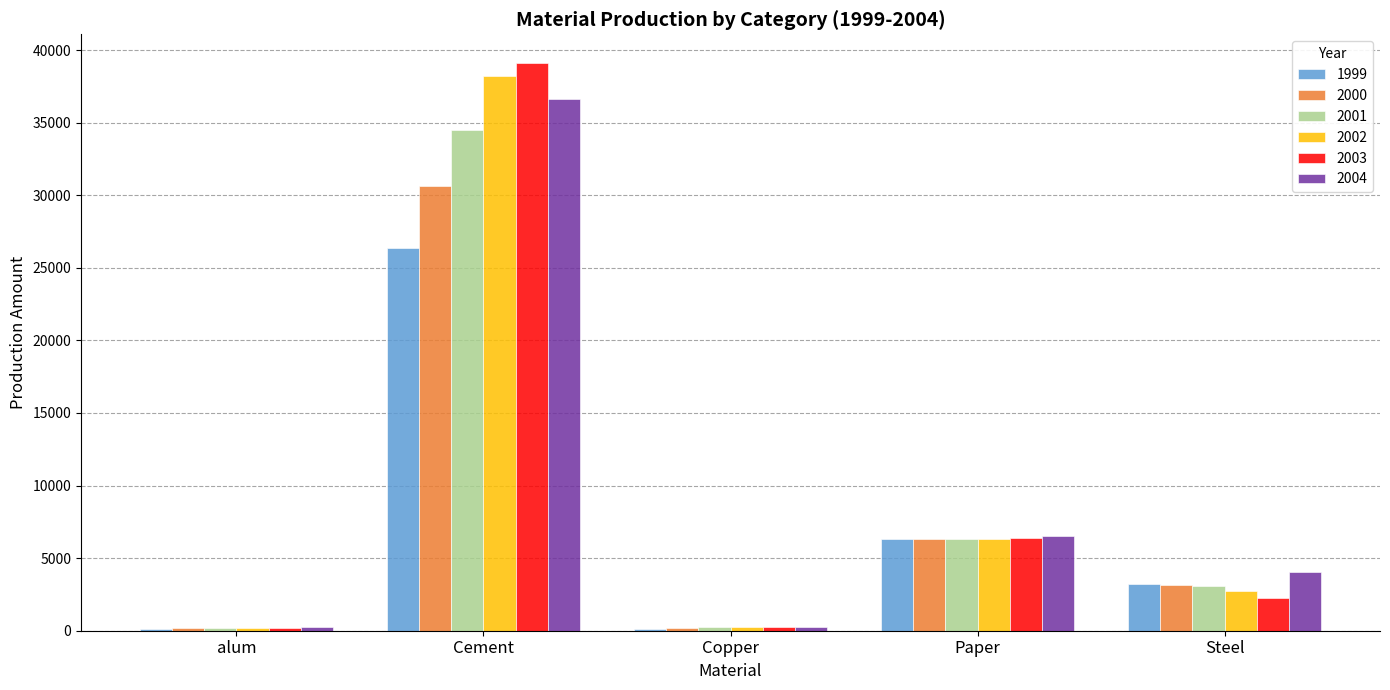

Which label corresponds to the largest value in the chart?

Cement